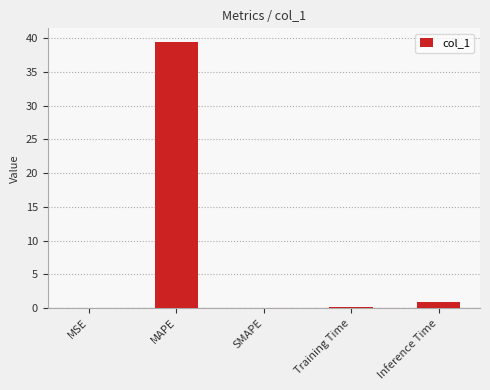

How many data points does each series have?

5